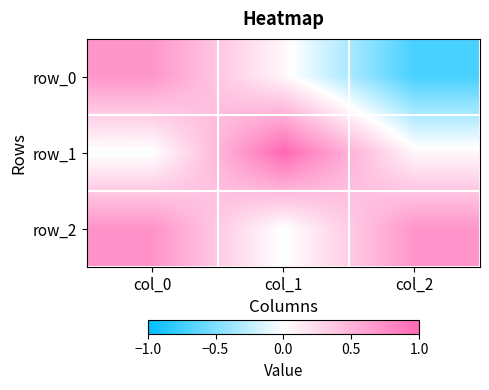

What is the sum of the row_1 values at col_1 and col_0?

1.0